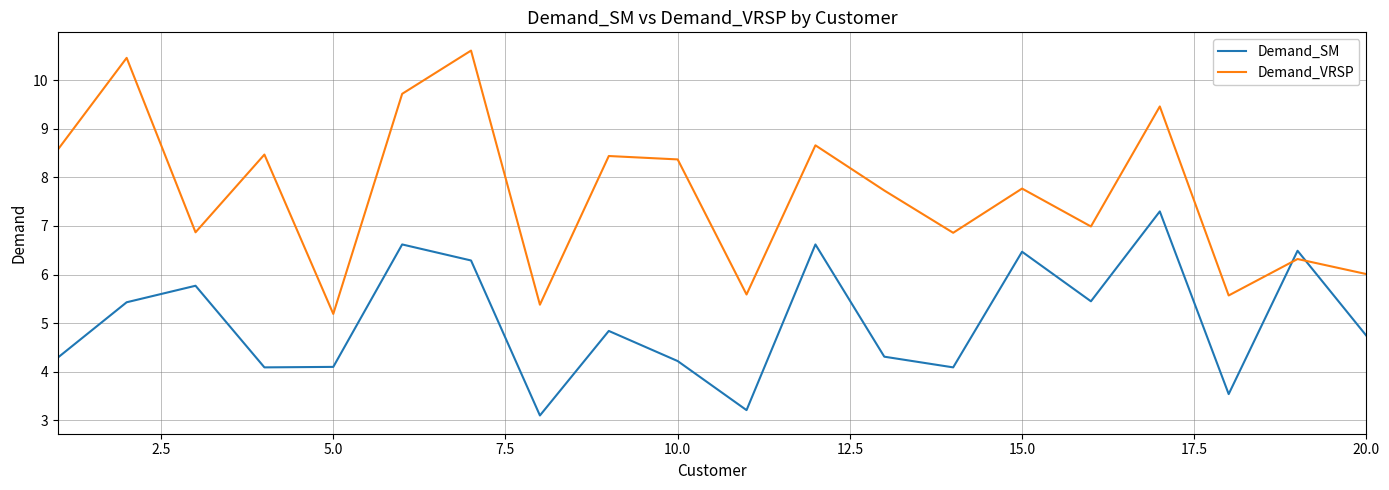

Which series has the widest spread of values?

Demand_VRSP